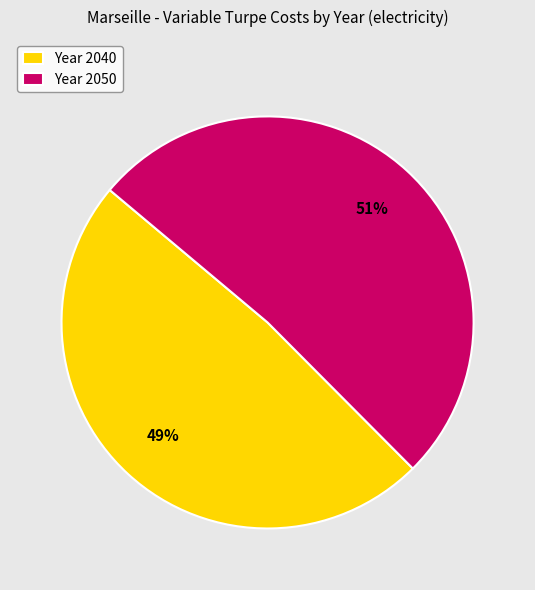

To the nearest percent, what portion does Year 2040 represent?

49%